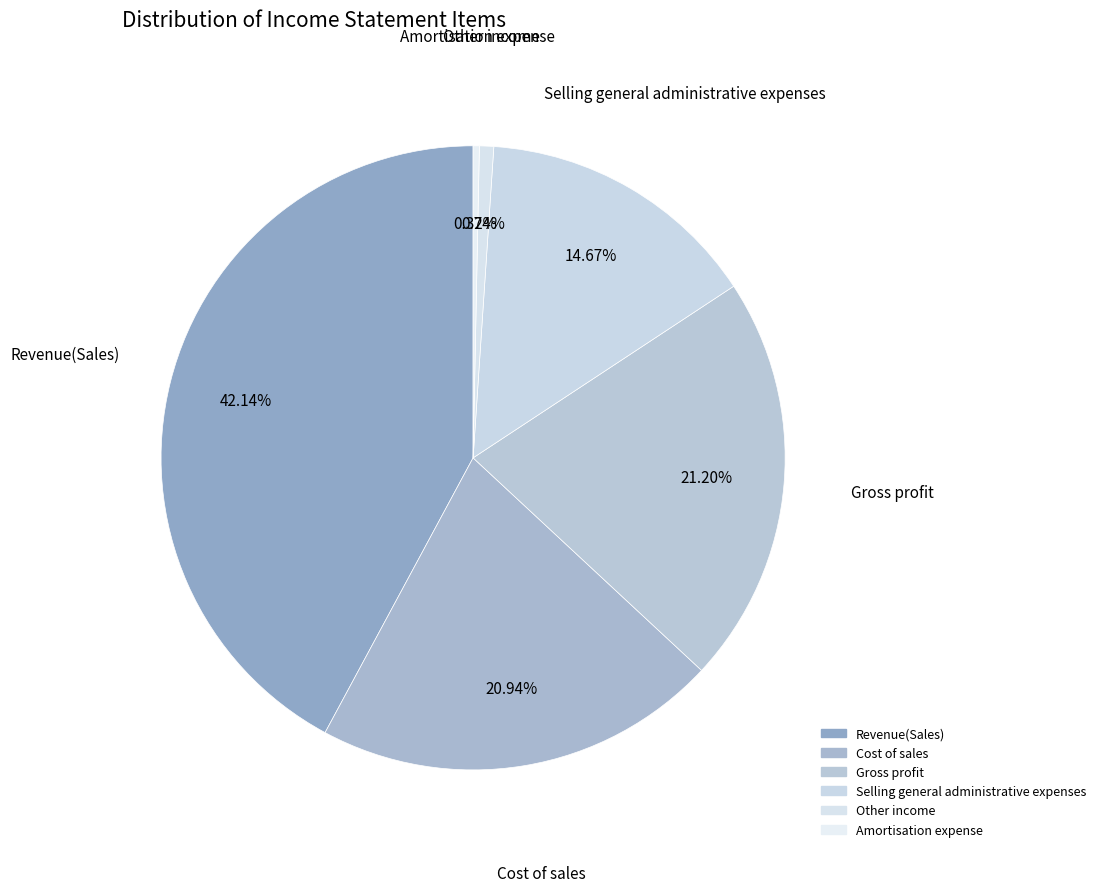

Which has a higher value, Amortisation expense or Gross profit?

Gross profit